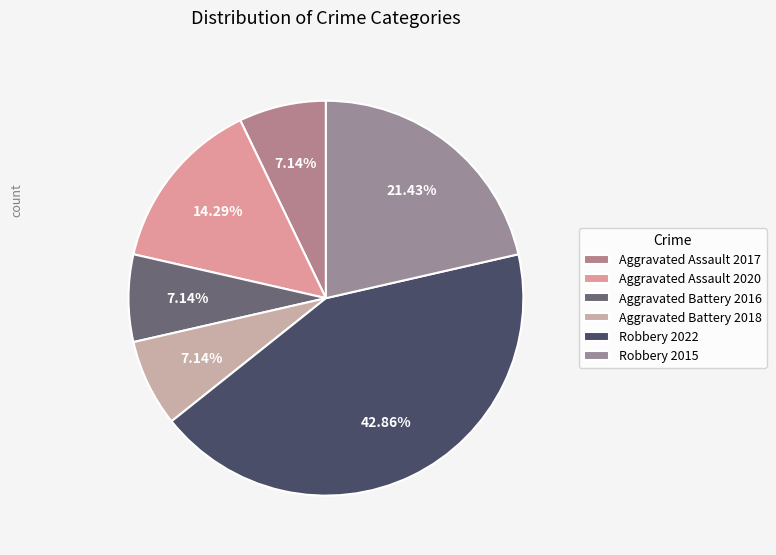

What is the ratio of the value at Robbery 2022 to the value at Aggravated Assault 2017?

6.0